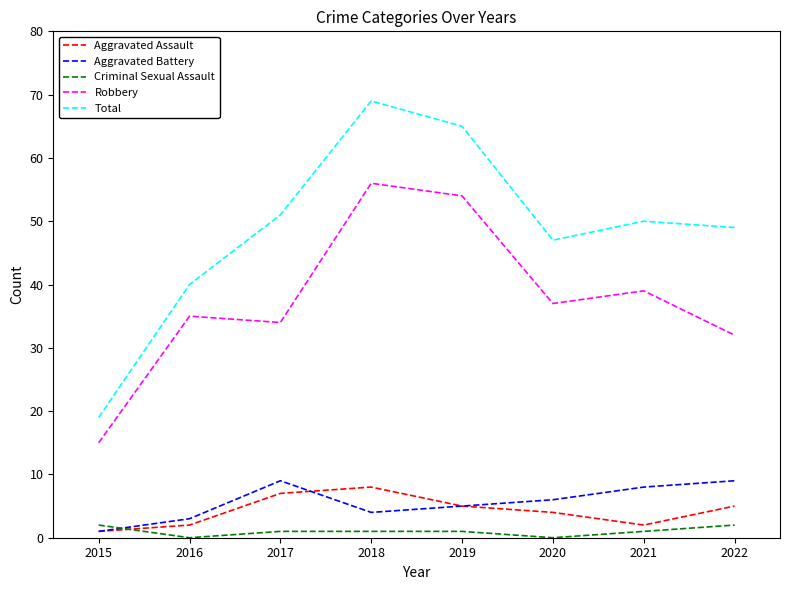

True or false: Robbery has a value of 7 at 2015.

False